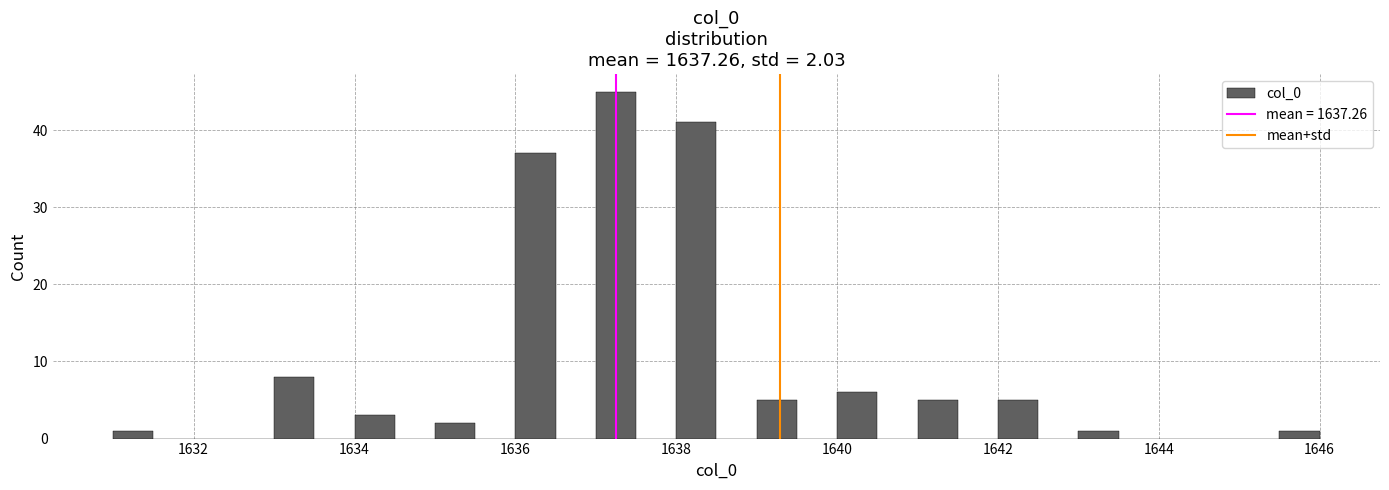

Around what value on the x-axis is the tallest bar? Give the approximate position of its centre, as read against the axis.

1637.2